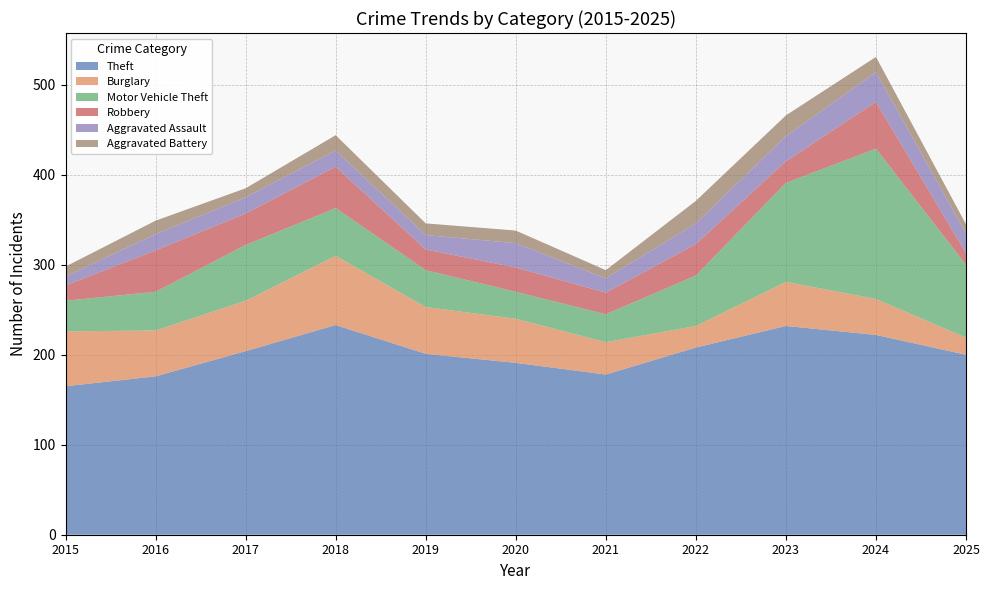

Reading right to left, list all the values displayed in this chart.

Theft: 200	222	232	208	178	191	201	233	204	176	165
Burglary: 19	40	49	24	36	49	52	77	56	51	61
Motor Vehicle Theft: 81	167	110	56	31	30	41	53	62	43	34
Robbery: 13	52	24	35	24	27	23	46	35	46	17
Aggravated Assault: 22	33	28	23	16	27	16	18	18	18	10
Aggravated Battery: 10	17	23	25	9	14	13	17	10	15	11